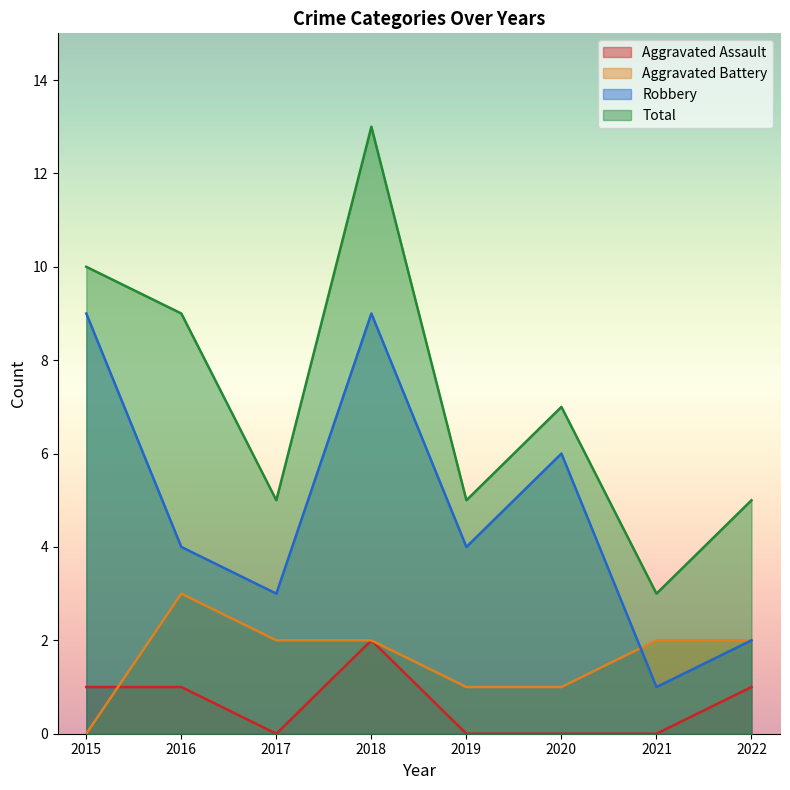

Reading right to left, transcribe all the data shown in this chart.

Aggravated Assault: 2022=1	2021=0	2020=0	2019=0	2018=2	2017=0	2016=1	2015=1
Aggravated Battery: 2022=2	2021=2	2020=1	2019=1	2018=2	2017=2	2016=3	2015=0
Robbery: 2022=2	2021=1	2020=6	2019=4	2018=9	2017=3	2016=4	2015=9
Total: 2022=5	2021=3	2020=7	2019=5	2018=13	2017=5	2016=9	2015=10